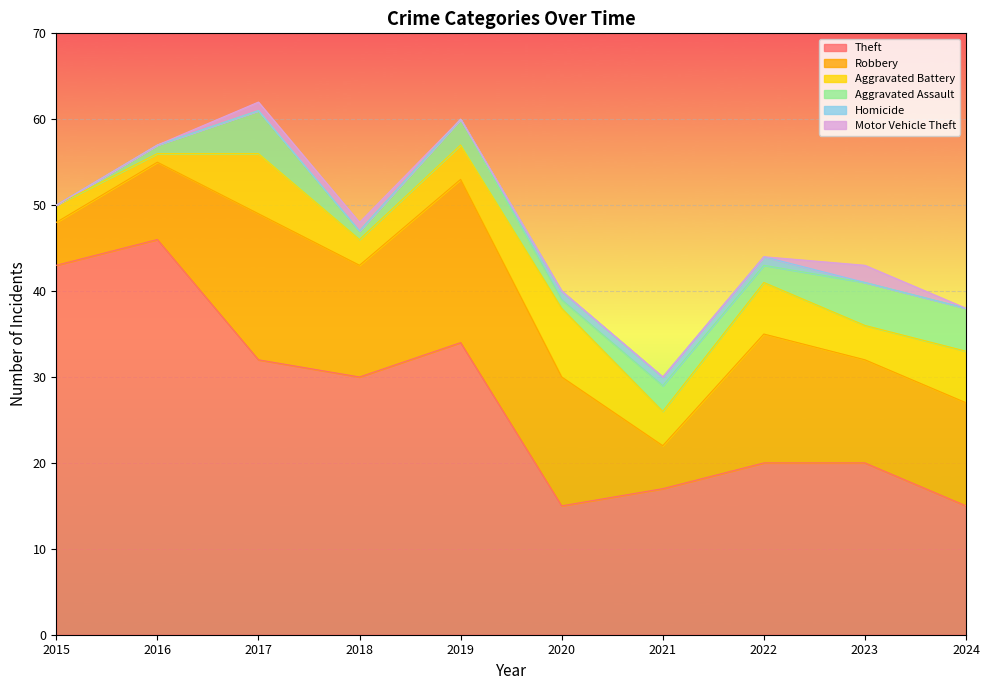

How many interior local peaks does the Aggravated Battery series have?

3